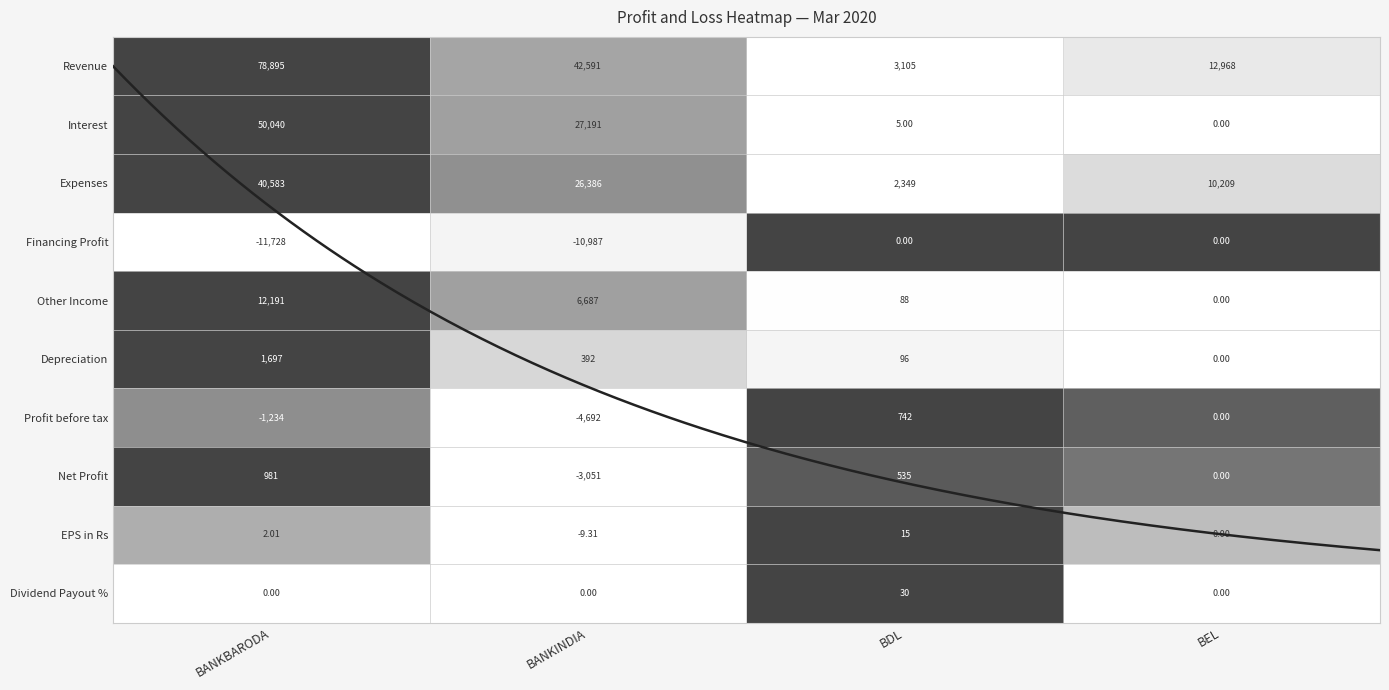

At how many categories does at least one series exceed 0?

4